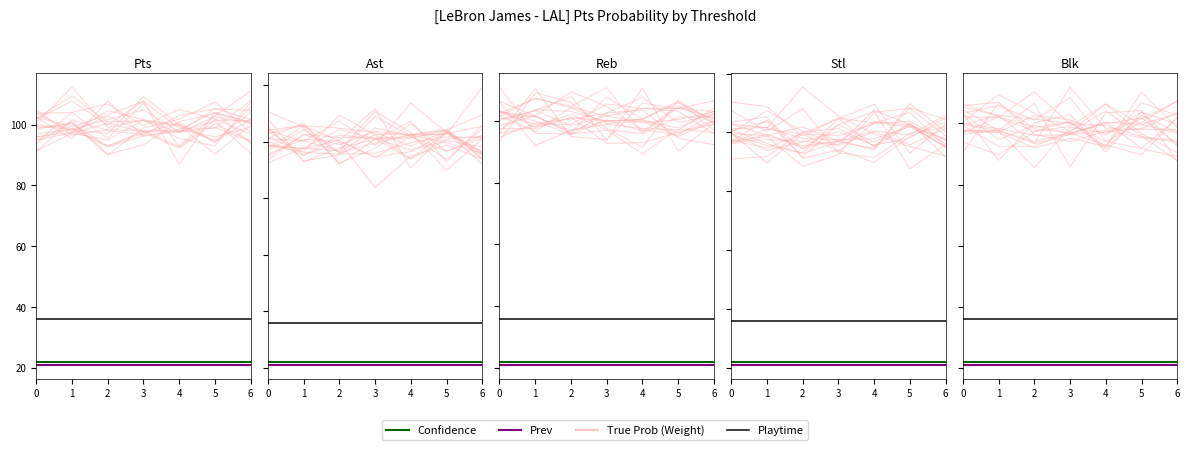

Reading right to left, transcribe all the data shown in this chart.

Weight: 6=87.8	5=96.0	4=104.0	3=97.4	2=103.4	1=109.4	0=100.4
Confidence: 6=22.0	5=22.0	4=22.0	3=22.0	2=22.0	1=22.0	0=22.0
Prev: 6=21.0	5=21.0	4=21.0	3=21.0	2=21.0	1=21.0	0=21.0
Playtime: 6=36.0	5=36.0	4=36.0	3=36.0	2=36.0	1=36.0	0=36.0